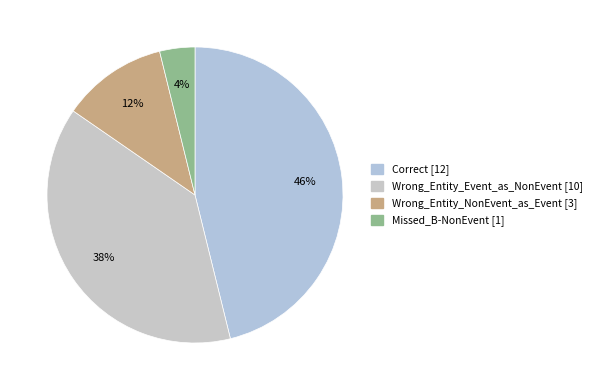

What is the change in value from Correct to Wrong_Entity_NonEvent_as_Event?

-9